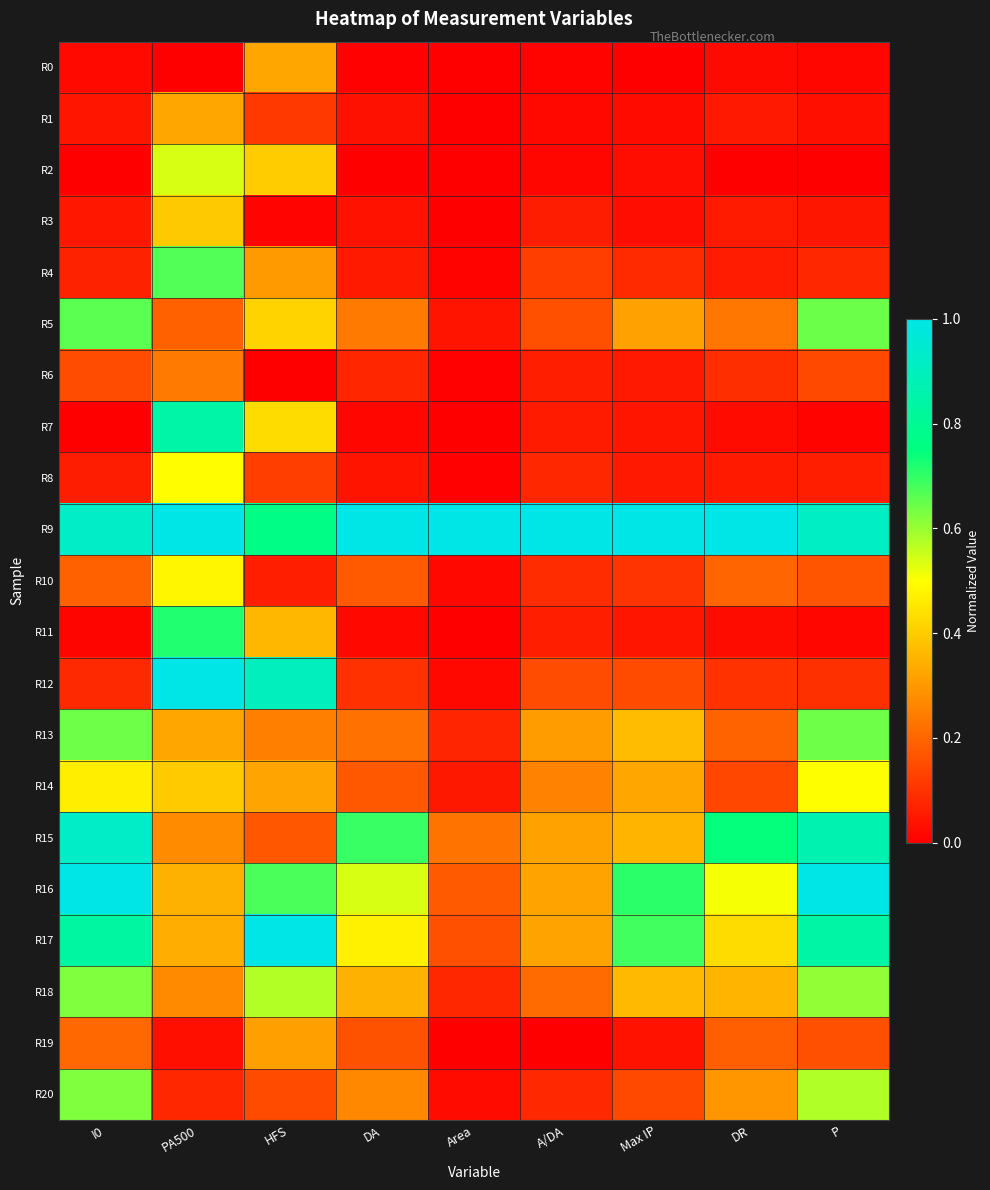

Reading left to right, list all the values displayed in this chart.

R0: I0=0.0	PA500=0.0	HFS=0.3	DA=0.0	Area=0.0	A/DA=0.0	Max IP=0.0	DR=0.0	P=0.0
R1: I0=0.0	PA500=0.3	HFS=0.1	DA=0.0	Area=0.0	A/DA=0.0	Max IP=0.0	DR=0.1	P=0.0
R2: I0=0.0	PA500=0.5	HFS=0.4	DA=0.0	Area=0.0	A/DA=0.0	Max IP=0.0	DR=0.0	P=0.0
R3: I0=0.0	PA500=0.4	HFS=0.0	DA=0.0	Area=0.0	A/DA=0.1	Max IP=0.0	DR=0.1	P=0.0
R4: I0=0.1	PA500=0.7	HFS=0.3	DA=0.1	Area=0.0	A/DA=0.1	Max IP=0.1	DR=0.1	P=0.1
R5: I0=0.7	PA500=0.2	HFS=0.4	DA=0.2	Area=0.0	A/DA=0.2	Max IP=0.3	DR=0.2	P=0.6
R6: I0=0.2	PA500=0.2	HFS=0.0	DA=0.1	Area=0.0	A/DA=0.1	Max IP=0.1	DR=0.1	P=0.1
R7: I0=0.0	PA500=0.8	HFS=0.4	DA=0.0	Area=0.0	A/DA=0.1	Max IP=0.0	DR=0.0	P=0.0
R8: I0=0.1	PA500=0.5	HFS=0.1	DA=0.0	Area=0.0	A/DA=0.1	Max IP=0.1	DR=0.1	P=0.1
R9: I0=0.9	PA500=1.0	HFS=0.8	DA=1.0	Area=1.0	A/DA=1.0	Max IP=1.0	DR=1.0	P=0.9
R10: I0=0.2	PA500=0.5	HFS=0.1	DA=0.2	Area=0.0	A/DA=0.1	Max IP=0.1	DR=0.2	P=0.2
R11: I0=0.0	PA500=0.7	HFS=0.4	DA=0.0	Area=0.0	A/DA=0.1	Max IP=0.0	DR=0.0	P=0.0
R12: I0=0.1	PA500=1.0	HFS=0.9	DA=0.1	Area=0.0	A/DA=0.2	Max IP=0.1	DR=0.1	P=0.1
R13: I0=0.6	PA500=0.3	HFS=0.3	DA=0.2	Area=0.1	A/DA=0.3	Max IP=0.4	DR=0.2	P=0.6
R14: I0=0.5	PA500=0.4	HFS=0.3	DA=0.2	Area=0.0	A/DA=0.3	Max IP=0.3	DR=0.1	P=0.5
R15: I0=0.9	PA500=0.3	HFS=0.2	DA=0.7	Area=0.2	A/DA=0.3	Max IP=0.4	DR=0.7	P=0.9
R16: I0=1.0	PA500=0.3	HFS=0.7	DA=0.5	Area=0.2	A/DA=0.3	Max IP=0.7	DR=0.5	P=1.0
R17: I0=0.8	PA500=0.3	HFS=1.0	DA=0.5	Area=0.2	A/DA=0.3	Max IP=0.7	DR=0.4	P=0.8
R18: I0=0.6	PA500=0.3	HFS=0.6	DA=0.3	Area=0.1	A/DA=0.2	Max IP=0.4	DR=0.4	P=0.6
R19: I0=0.2	PA500=0.0	HFS=0.3	DA=0.2	Area=0.0	A/DA=0.0	Max IP=0.0	DR=0.2	P=0.2
R20: I0=0.6	PA500=0.1	HFS=0.2	DA=0.3	Area=0.0	A/DA=0.1	Max IP=0.1	DR=0.3	P=0.6